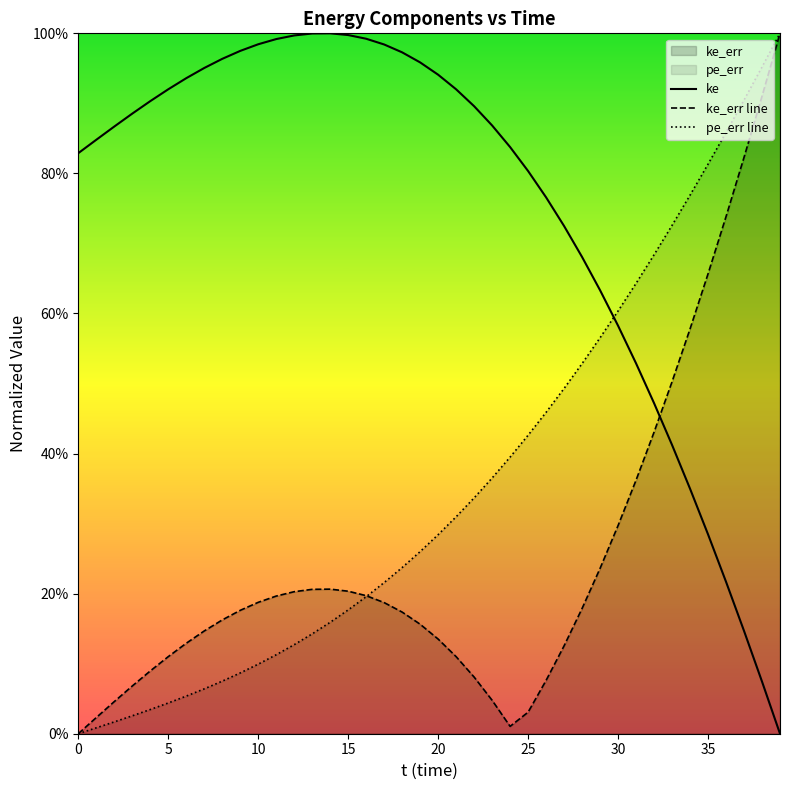

Does the chart display data point markers on the line(s)?

No